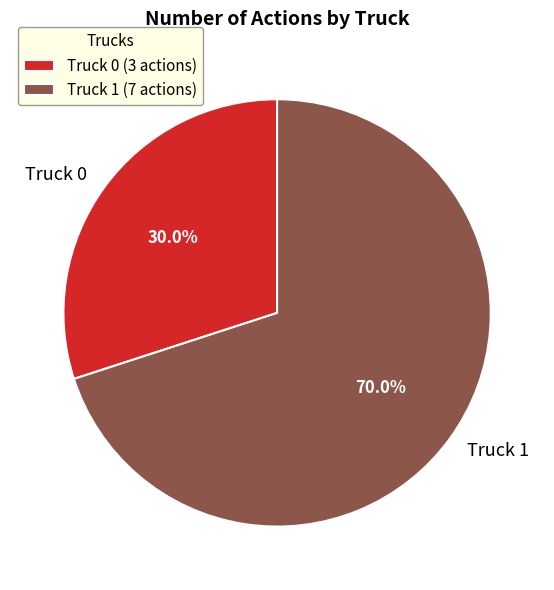

What is the total percentage of Truck 0 and Truck 1?

100.0%